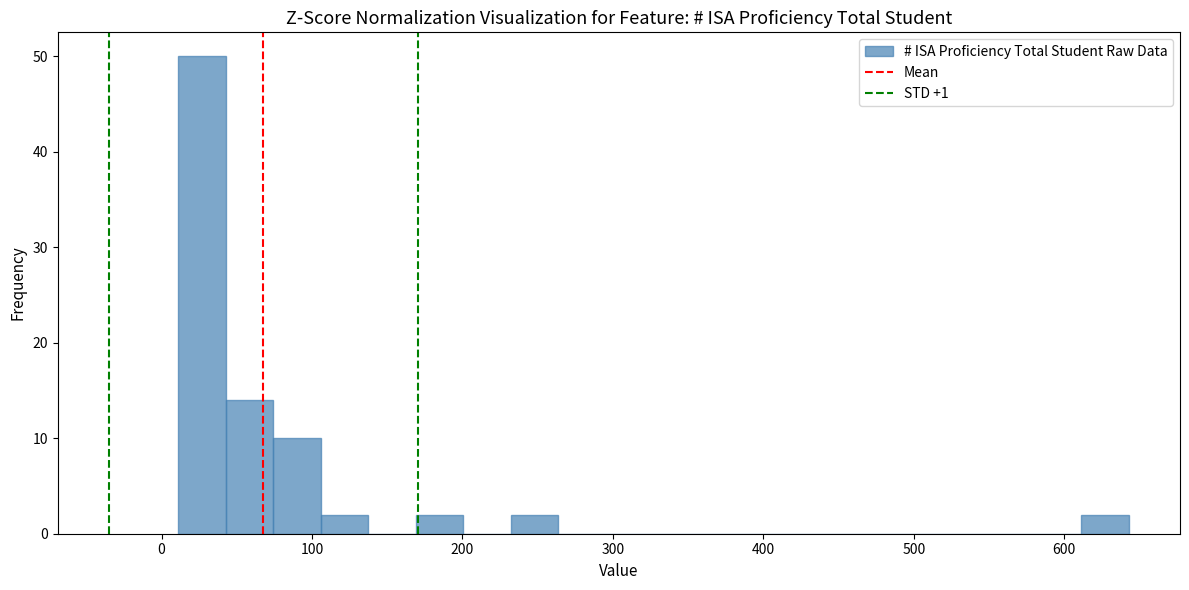

Around what value on the x-axis is the tallest bar? Give the approximate position of its centre, as read against the axis.

30